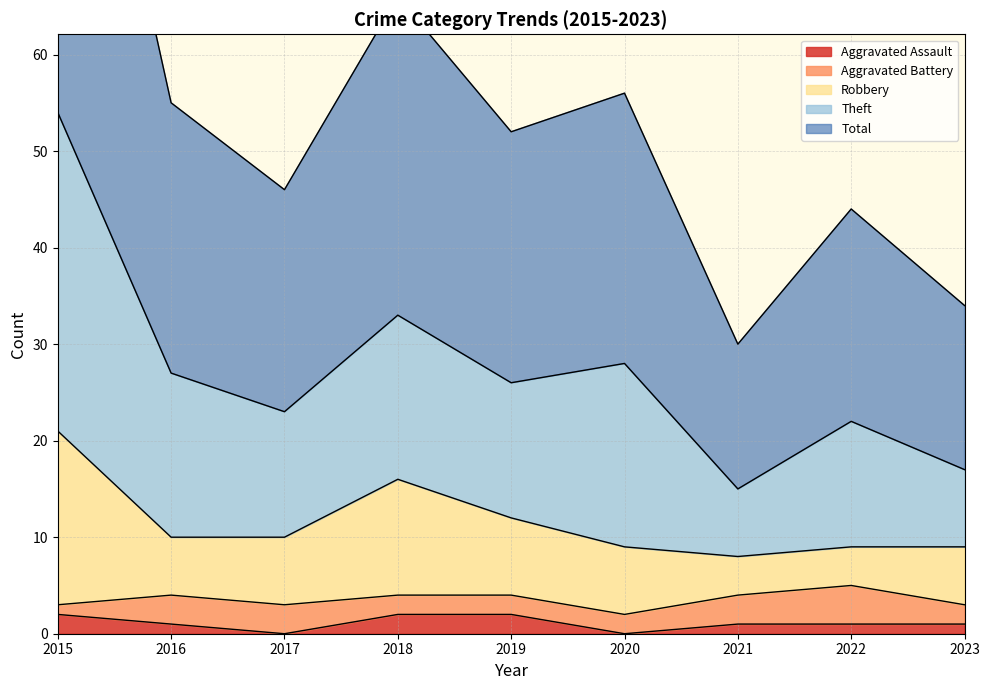

The Aggravated Assault series shows 1 at 2016. True or false?

True